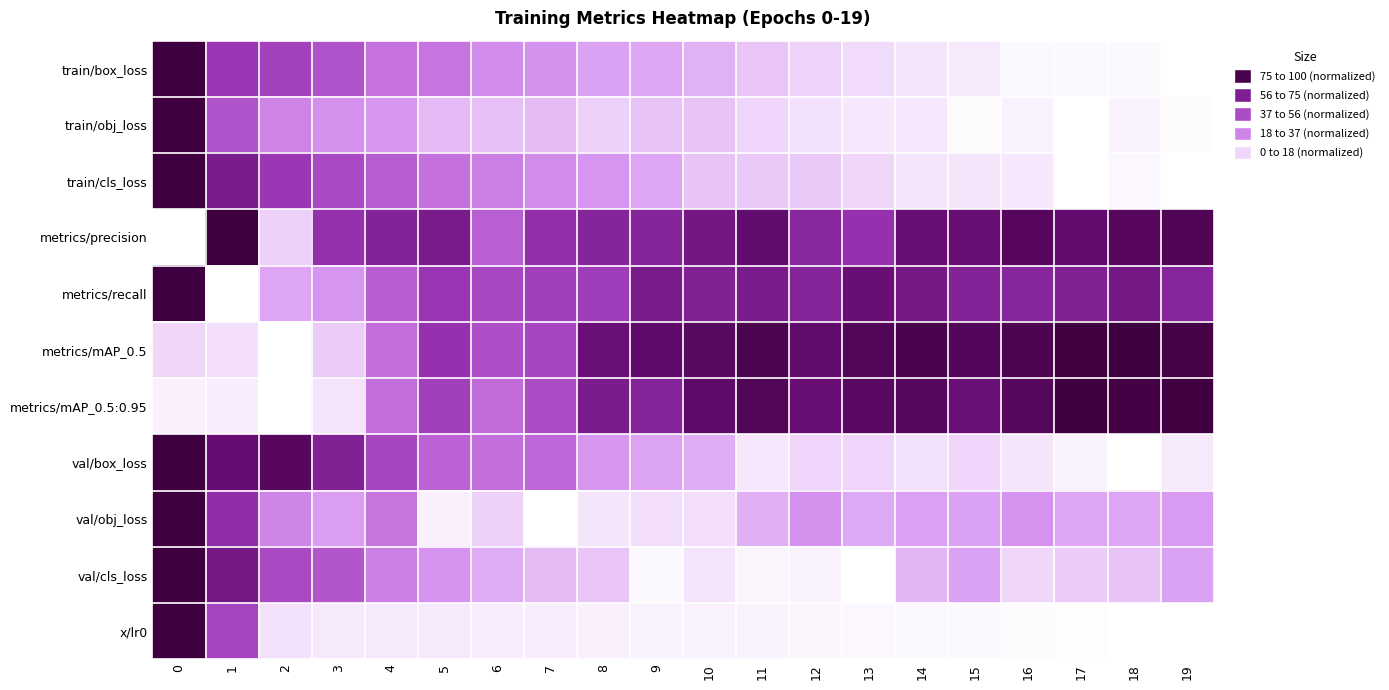

At how many categories does at least one series exceed 0?

20